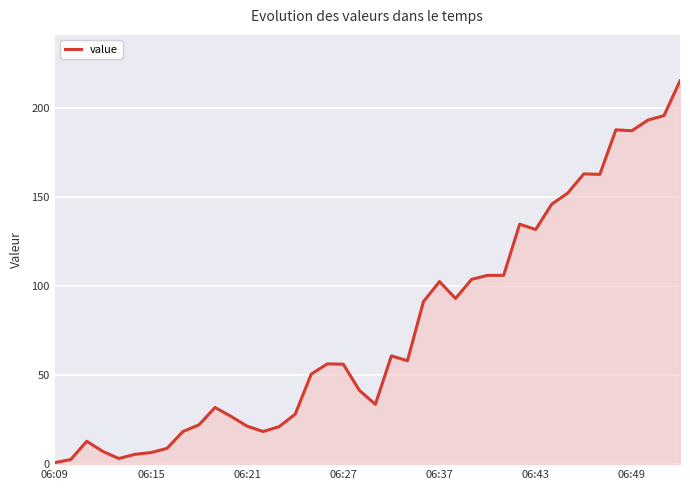

What is the greatest value displayed?

215.5